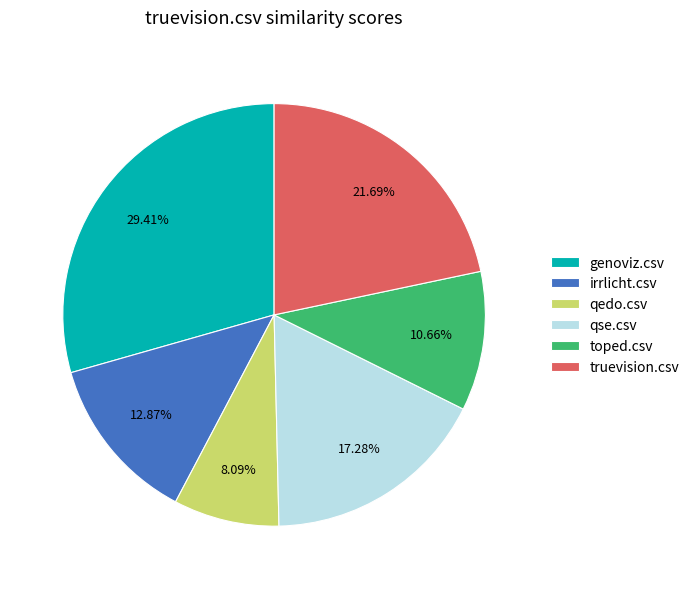

What percentage is the toped.csv slice, to the nearest percent?

11%